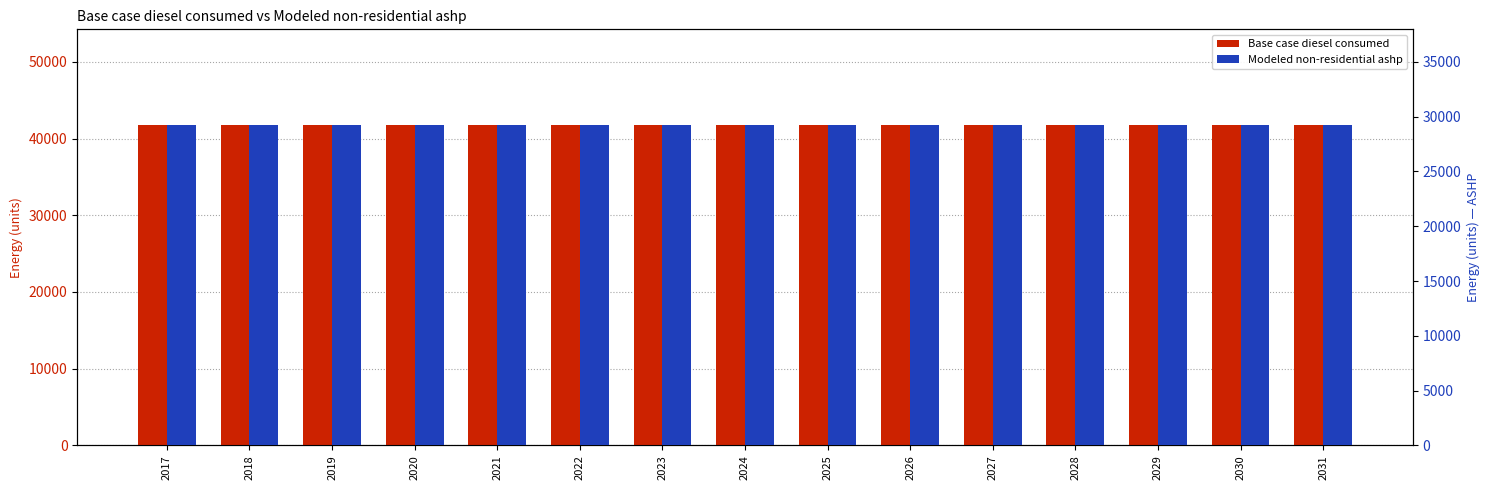

Which category has the lowest value in the Modeled non-residential ashp series?

2017